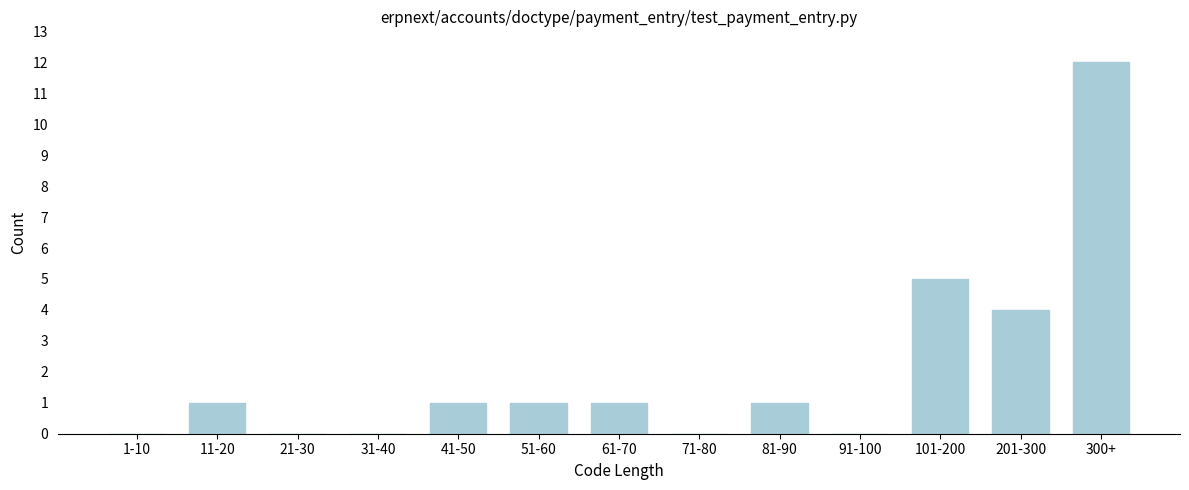

Reading left to right, transcribe all the data shown in this chart.

1-10=0	11-20=1	21-30=0	31-40=0	41-50=1	51-60=1	61-70=1	71-80=0	81-90=1	91-100=0	101-200=5	201-300=4	300+=12